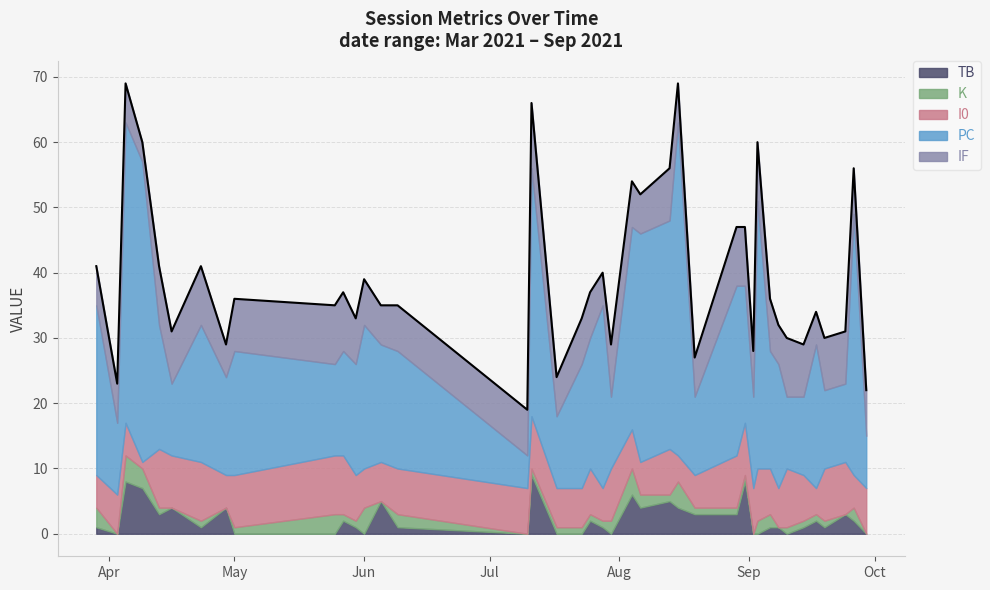

At which category does TB reach its first local peak?

2